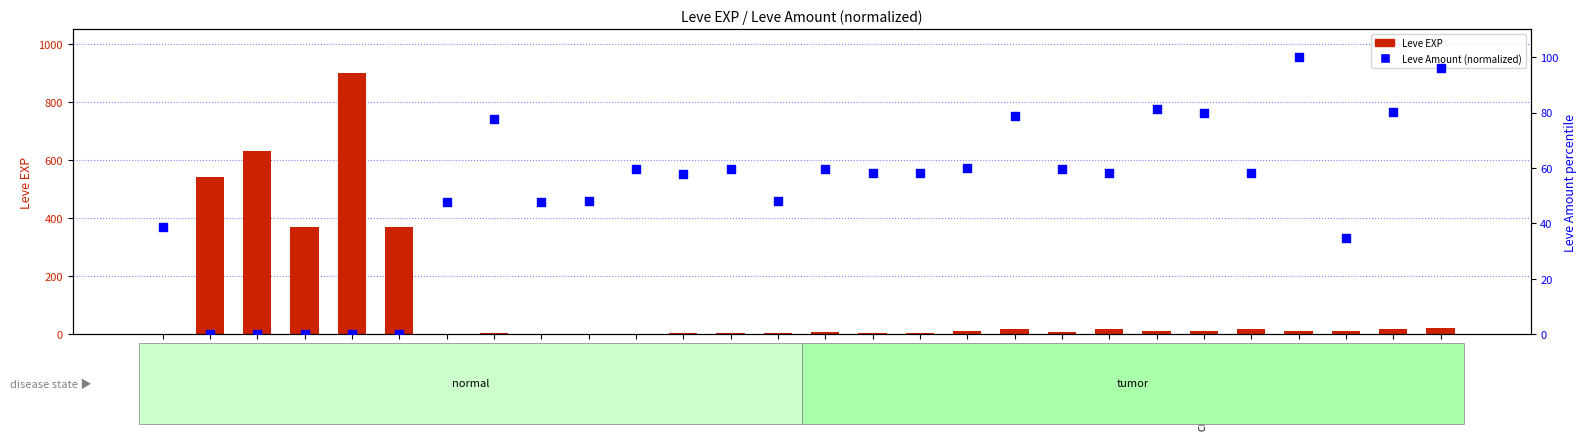

Which series has the widest spread of Y values?

Leve EXP